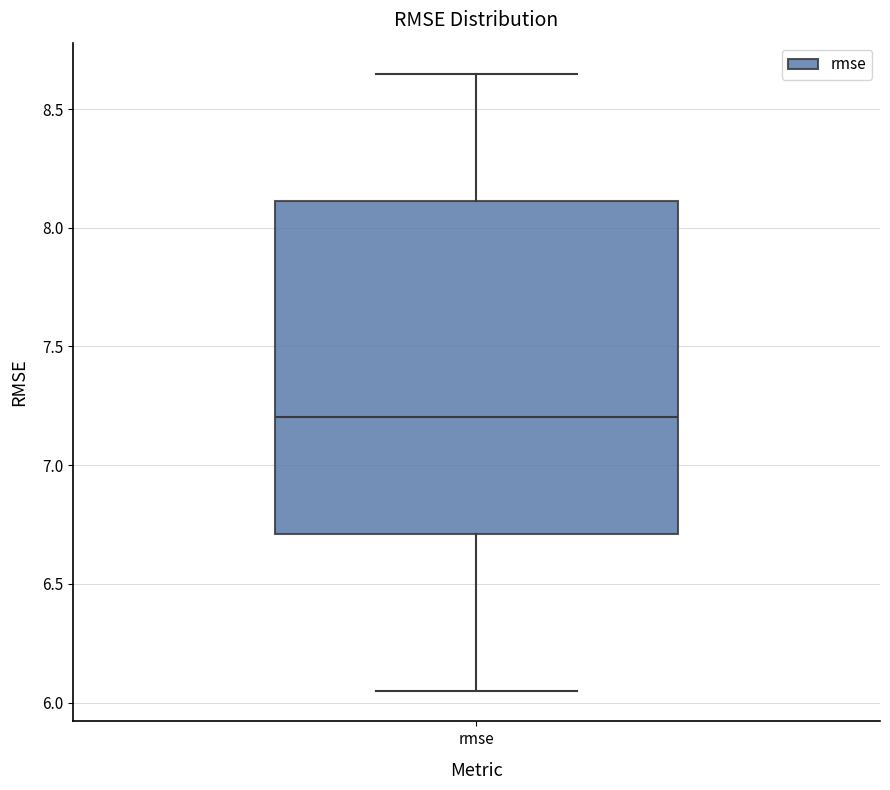

Where does the lower whisker of the box for rmse end on the y-axis? The values are not printed on the chart, so give them approximately, as read against the axis.

6.05